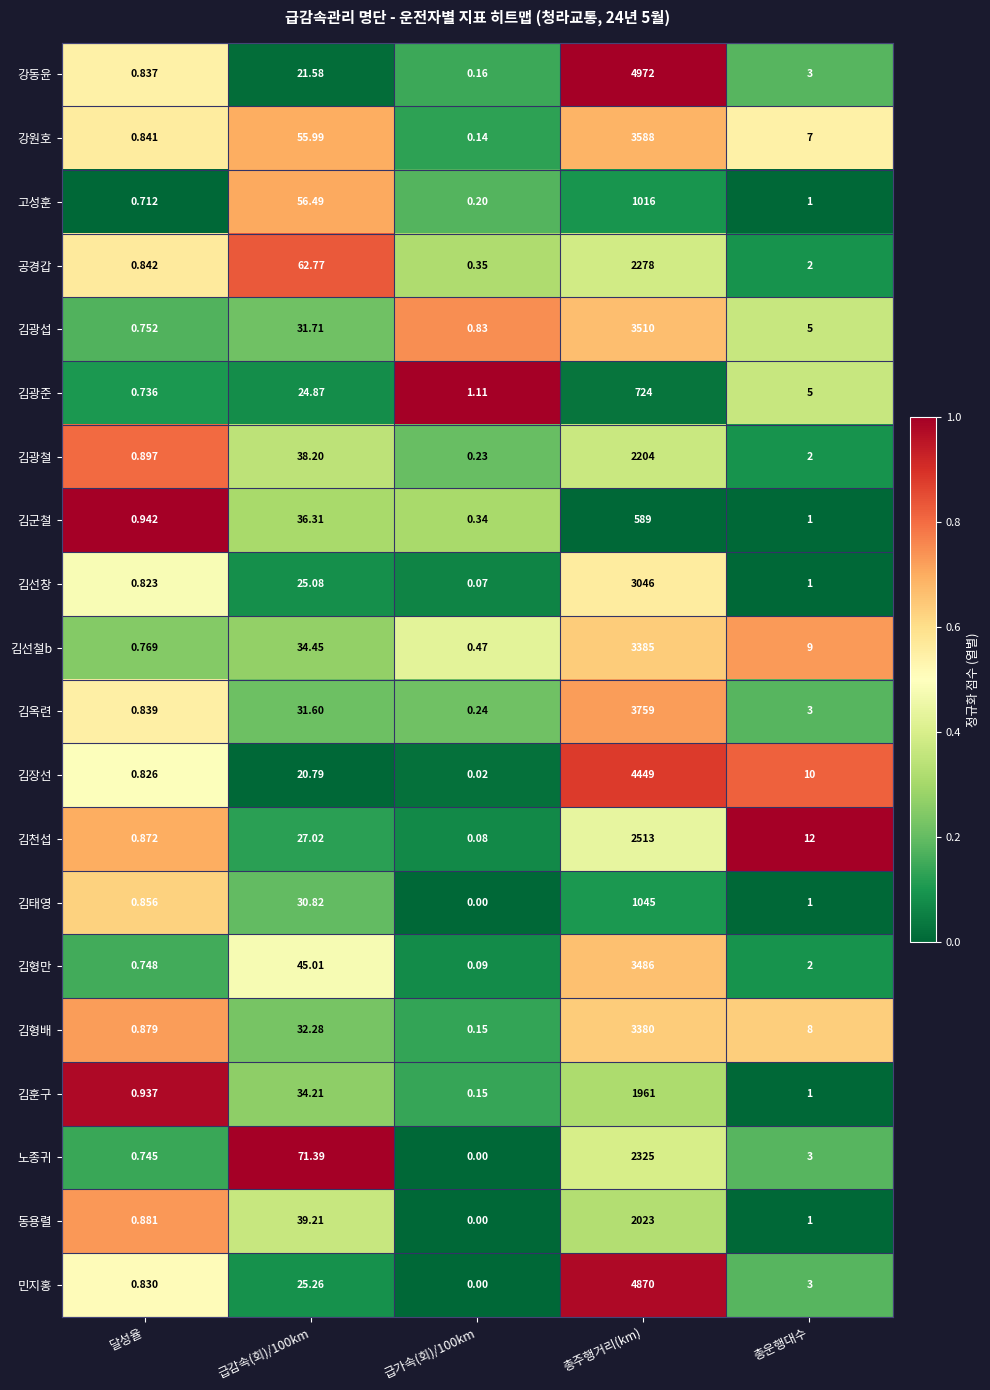

Which series has the largest total across all categories?

강동윤